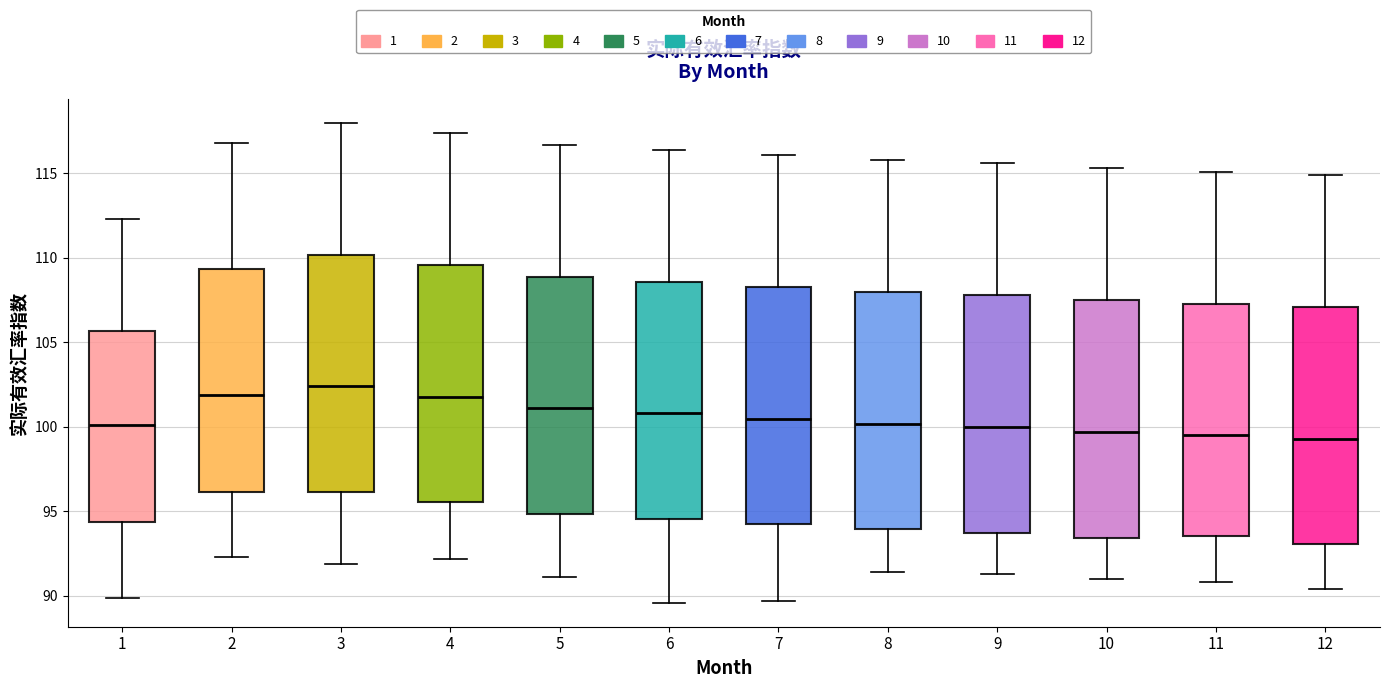

Reading left to right, transcribe this box plot: for each box, give where its median line is, the range the box spans, and where its two whiskers end, as read against the y-axis. The values are not printed on the chart, so give them approximately, as read against the axis.

1: median 100.0, box 94.5 to 105.5, whiskers 90.0 to 112.5
2: median 102.0, box 96.0 to 109.5, whiskers 92.5 to 117.0
3: median 102.5, box 96.0 to 110.0, whiskers 92.0 to 118.0
4: median 102.0, box 95.5 to 109.5, whiskers 92.0 to 117.5
5: median 101.0, box 95.0 to 109.0, whiskers 91.0 to 116.5
6: median 101.0, box 94.5 to 108.5, whiskers 89.5 to 116.5
7: median 100.5, box 94.5 to 108.5, whiskers 89.5 to 116.0
8: median 100.0, box 94.0 to 108.0, whiskers 91.5 to 116.0
9: median 100.0, box 94.0 to 108.0, whiskers 91.5 to 115.5
10: median 99.5, box 93.5 to 107.5, whiskers 91.0 to 115.5
11: median 99.5, box 93.5 to 107.5, whiskers 91.0 to 115.0
12: median 99.5, box 93.0 to 107.0, whiskers 90.5 to 115.0